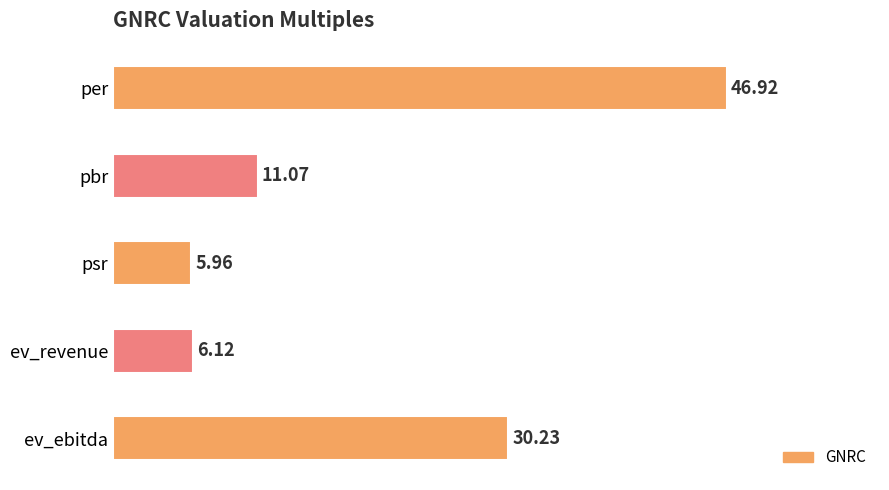

List the labels in order of value, largest first.

per, ev_ebitda, pbr, ev_revenue, psr